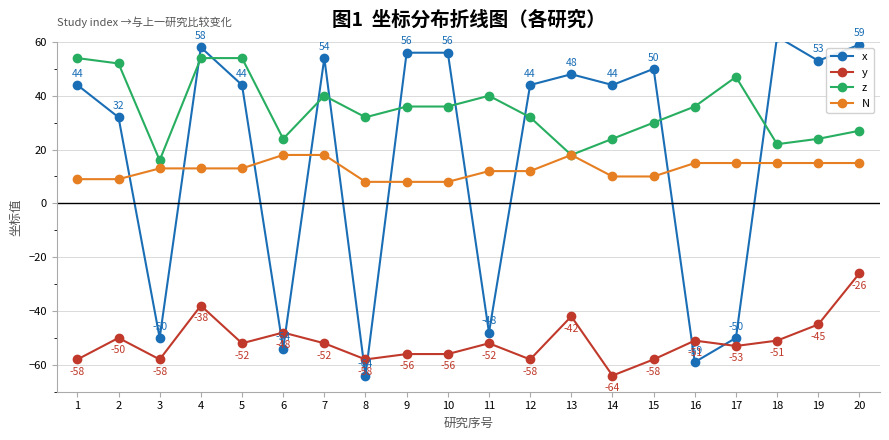

Rank the series at 17 from highest to lowest value.

z, N, x, y